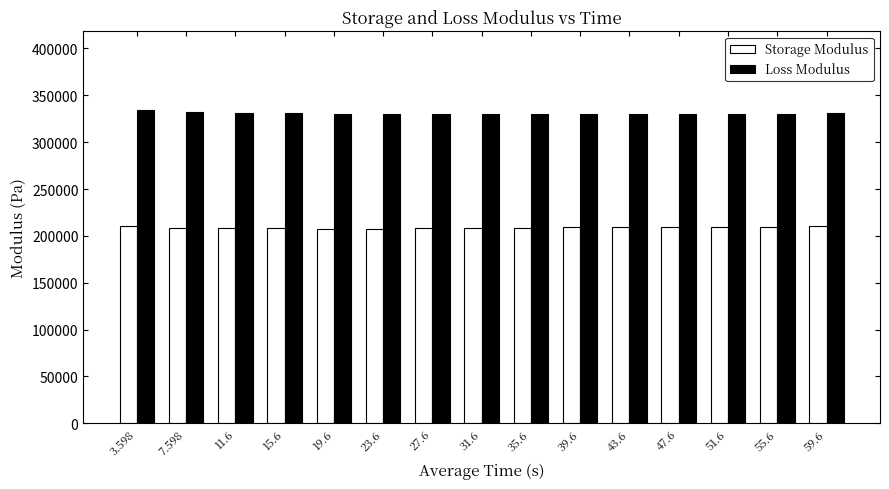

What is the value of the Loss Modulus bar at the 6th from the left?

330370